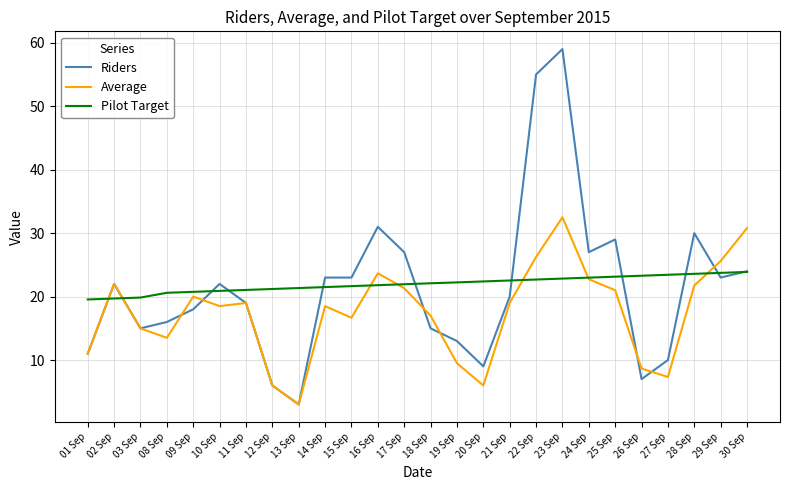

Is the value of Riders at 09 Sep greater than the value of Pilot Target at 12 Sep?

No